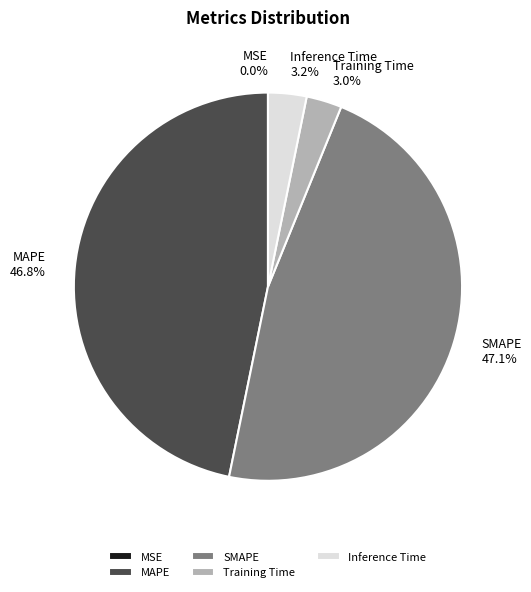

What portion of the pie excludes Training Time?

97.0%